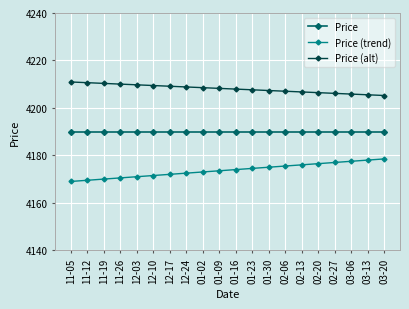

Where does the Price (trend) series first go above 4174?

01-16